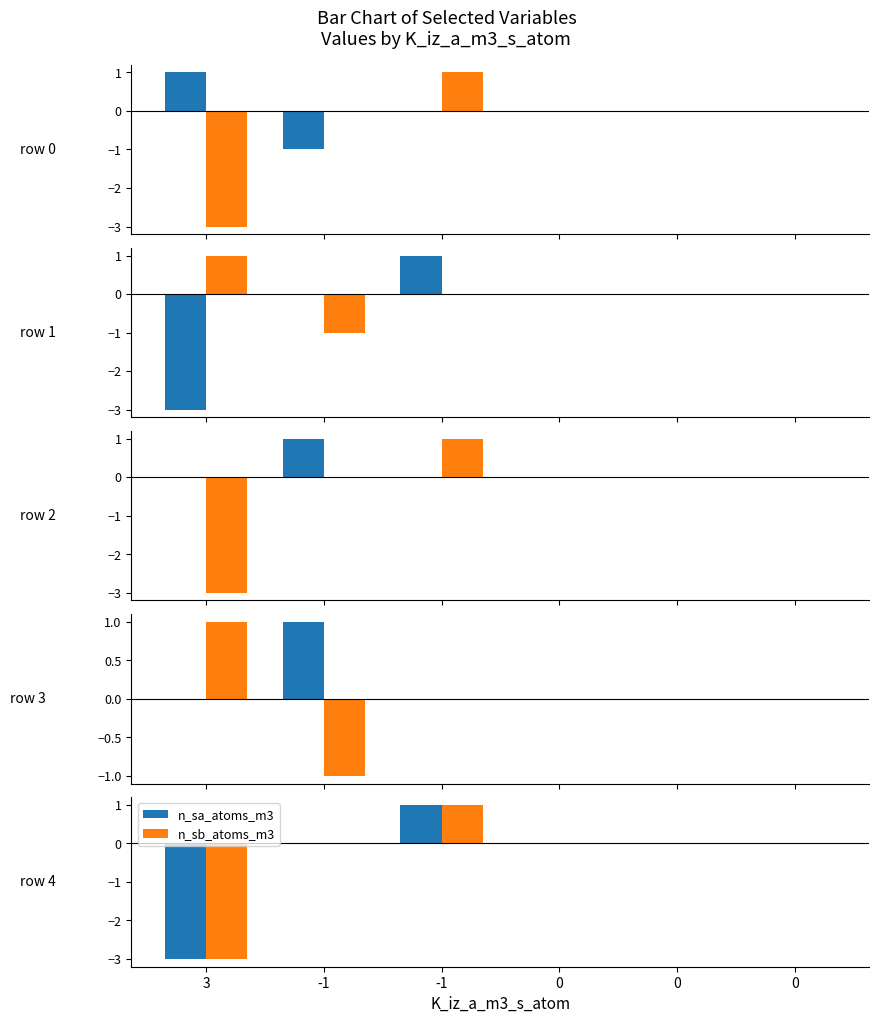

How many distinct data groups are displayed?

6